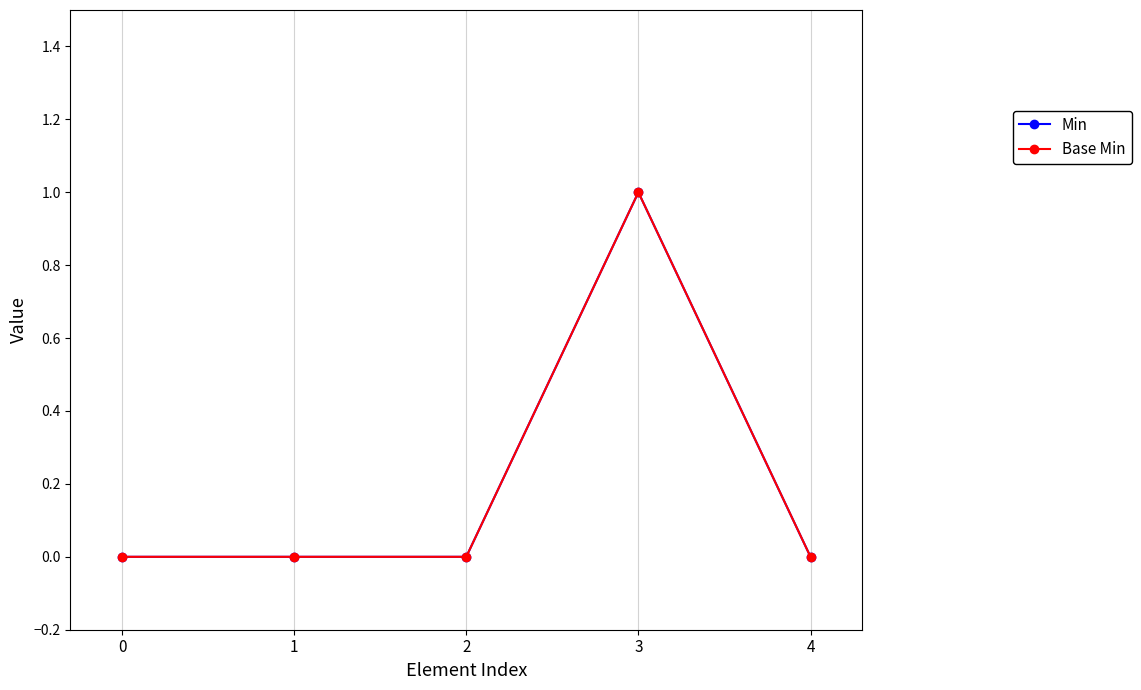

True or false: Min has more than 2 interior local peaks.

False